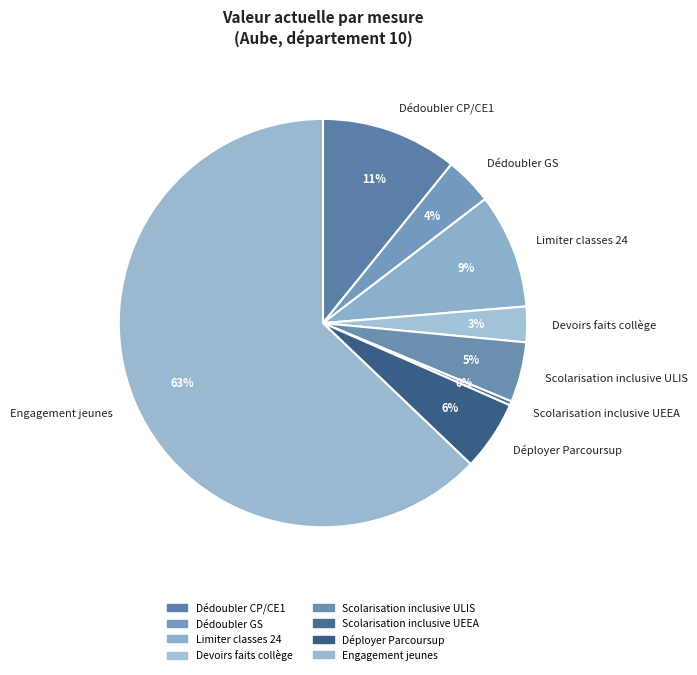

How many slices are in this pie chart?

8